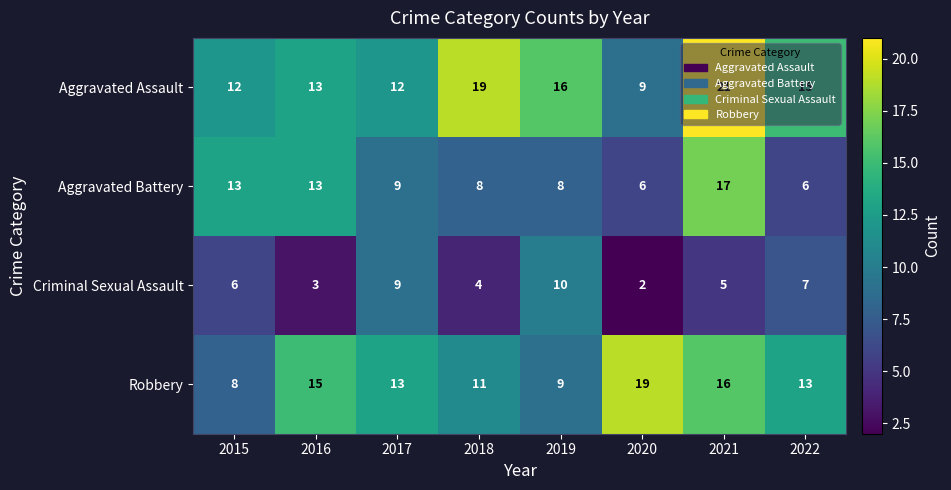

Is it true that Robbery equals 6 at 2018?

False